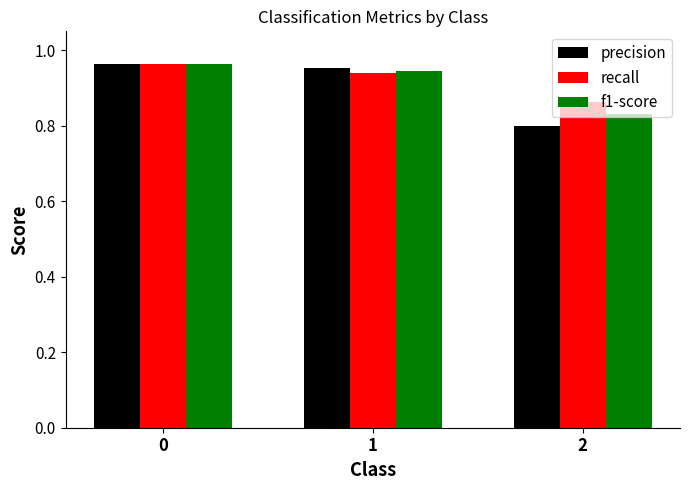

What is the total value across all series at 2?

2.5